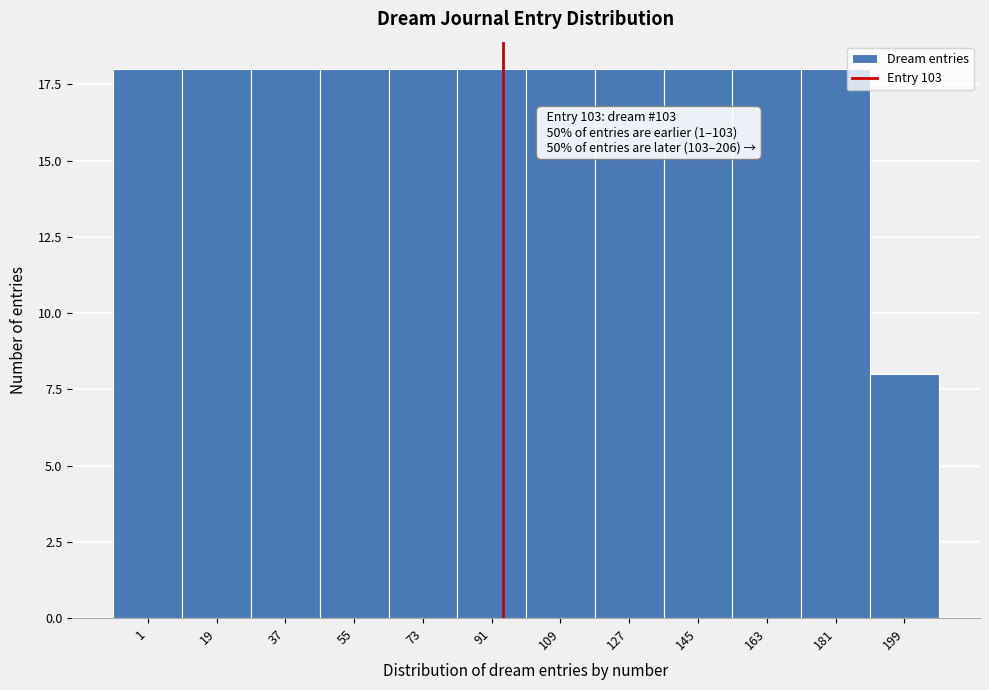

Reading left to right, extract all data points from this chart.

1=18	19=18	37=18	55=18	73=18	91=18	109=18	127=18	145=18	163=18	181=18	199=8